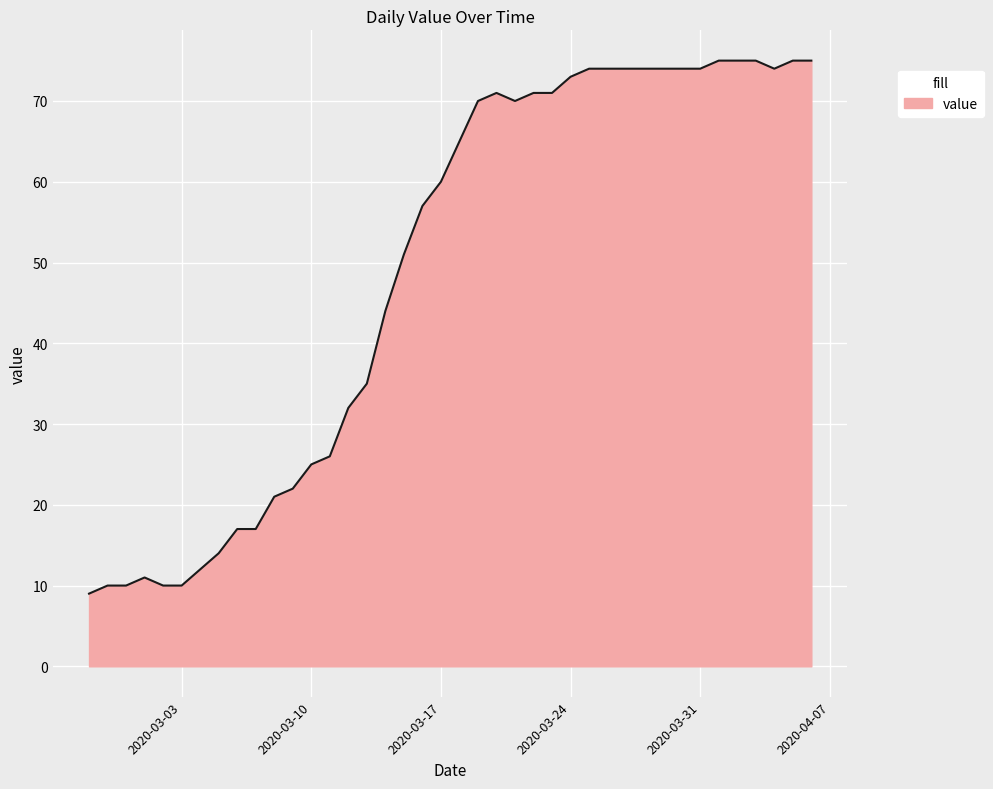

What is the smallest value displayed?

9